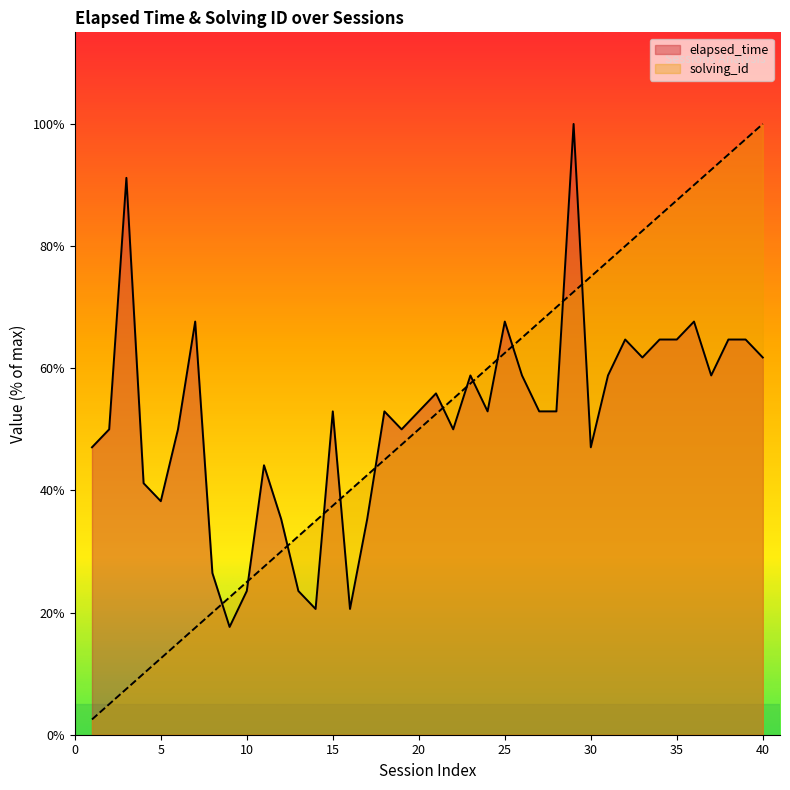

How many lines are shown in the chart?

2